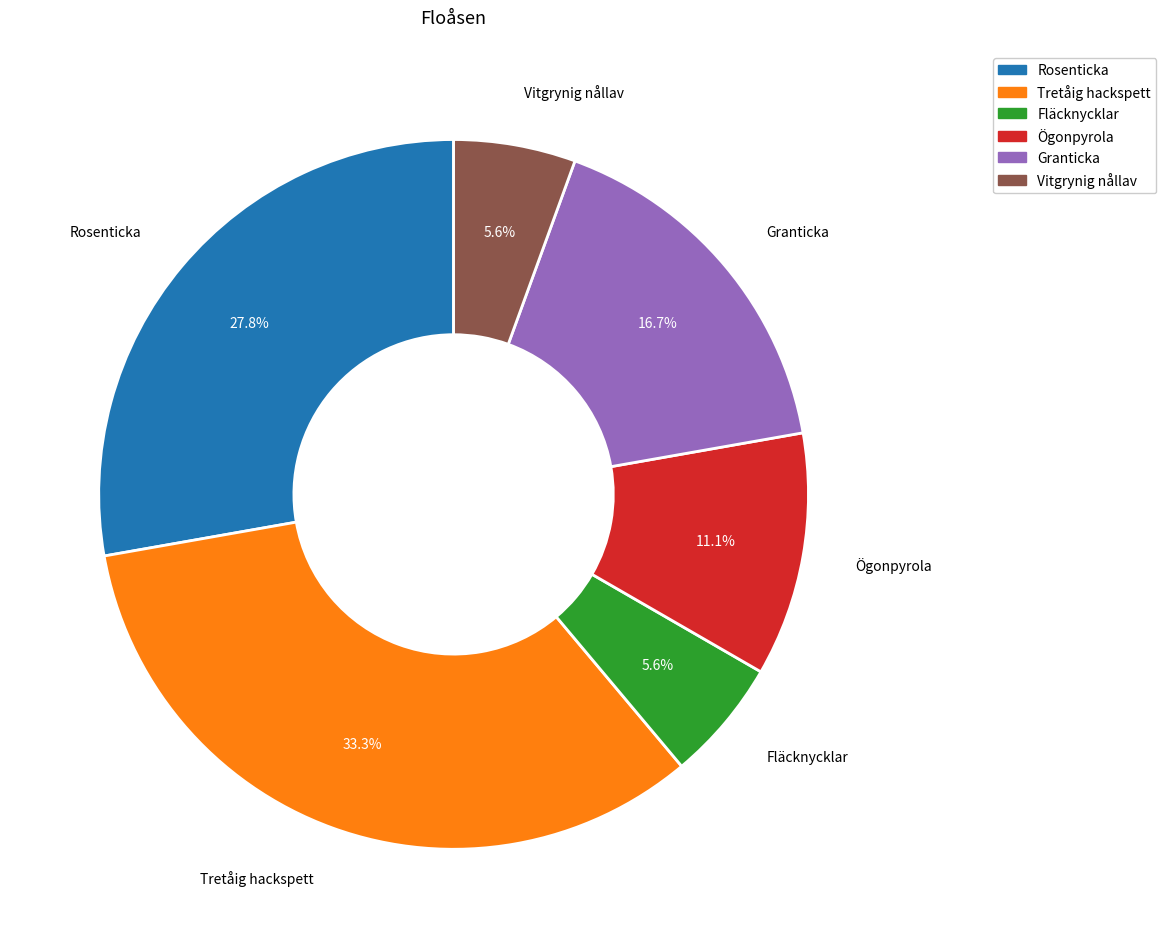

To the nearest percent, what is the combined percentage of Vitgrynig nållav and Granticka?

22%